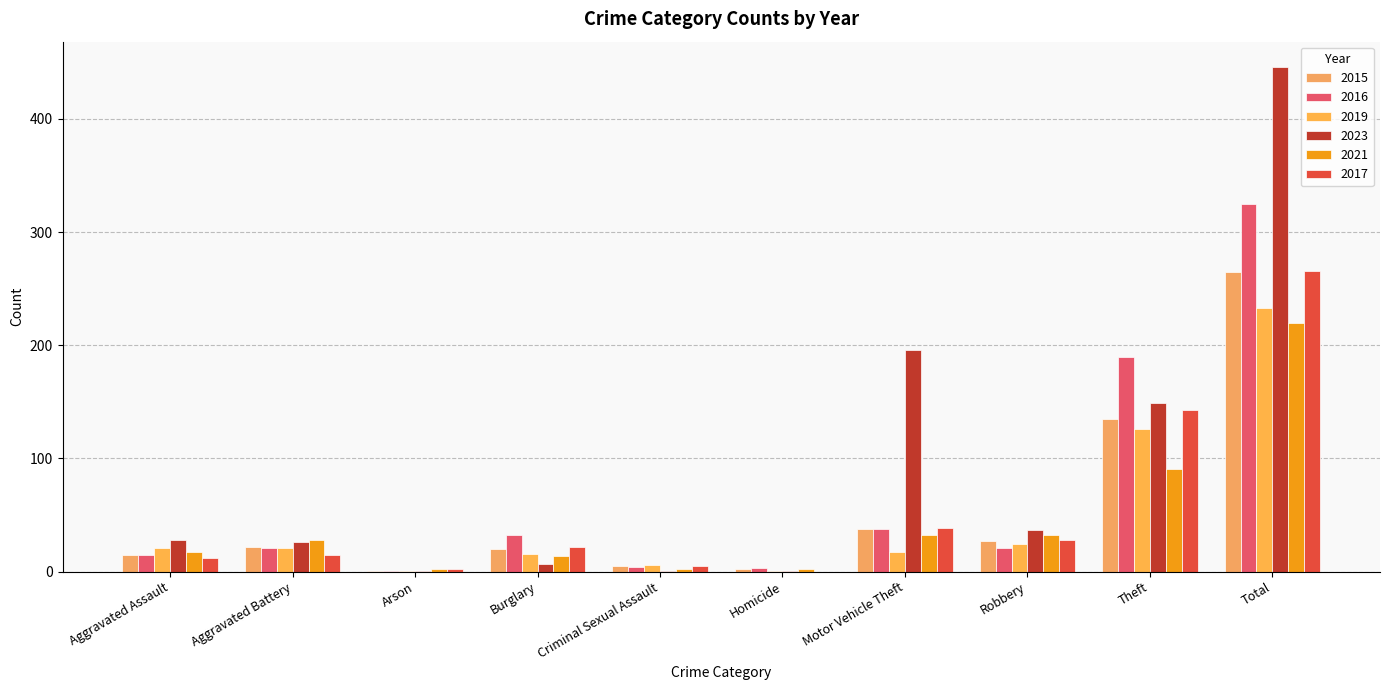

Rank the categories by 2021 value from lowest to highest.

Arson, Criminal Sexual Assault, Homicide, Burglary, Aggravated Assault, Aggravated Battery, Motor Vehicle Theft, Robbery, Theft, Total